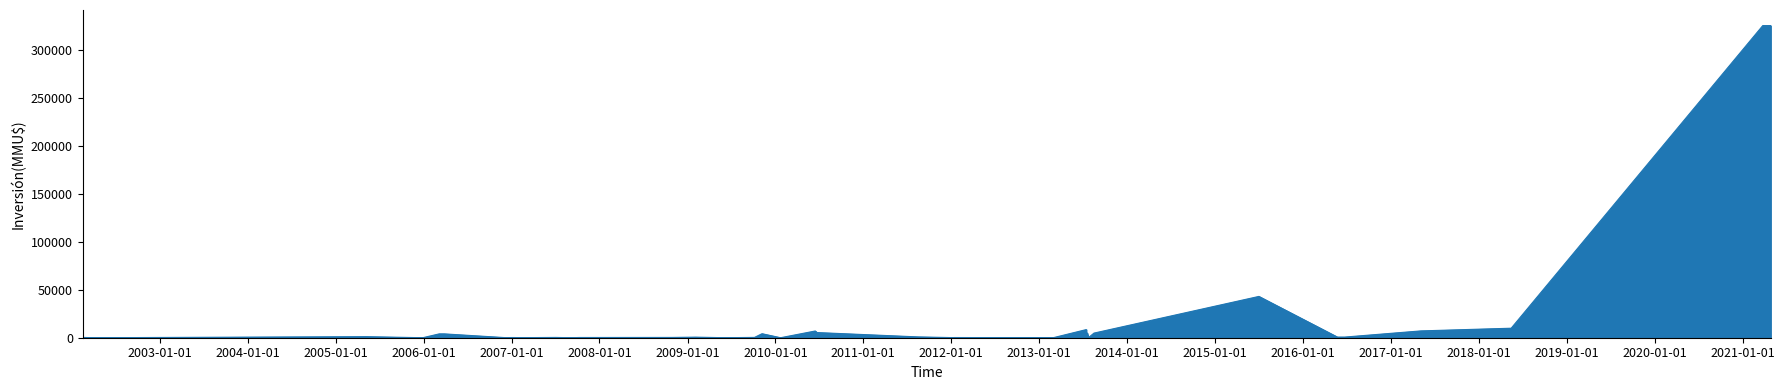

How many values exceed 333?

19